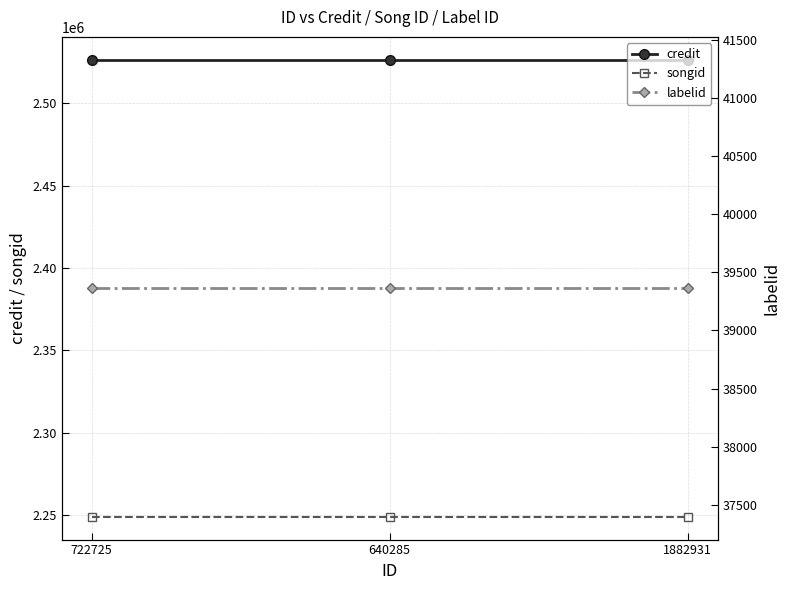

Reading right to left, list all the values displayed in this chart.

credit: 2526285	2526285	2526285
songid: 2249210	2249210	2249210
labelid: 39364	39364	39364